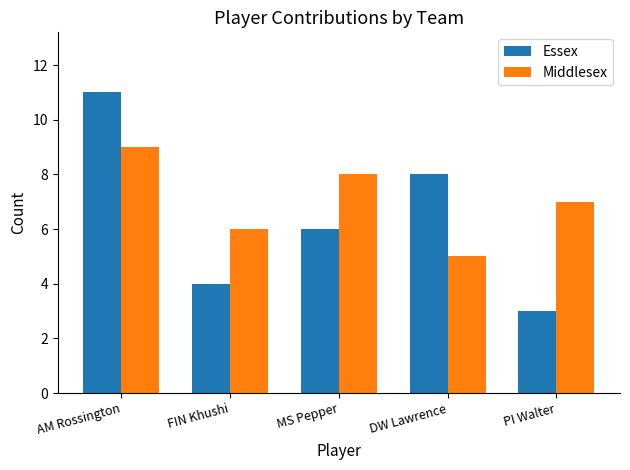

What are all the series names shown in the legend?

Essex, Middlesex